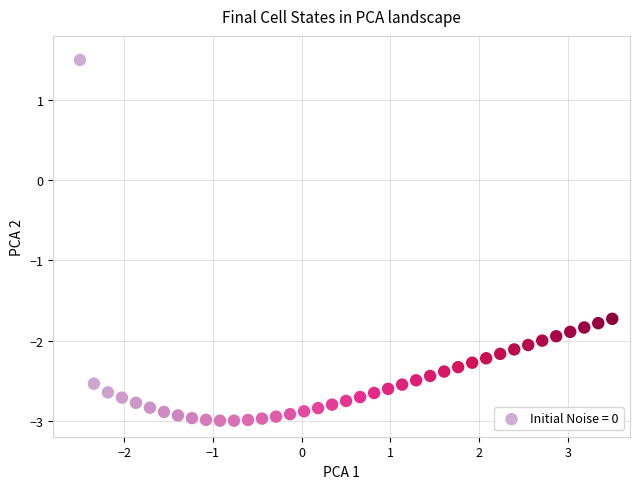

What is the range of X values (max minus min)?

6.0